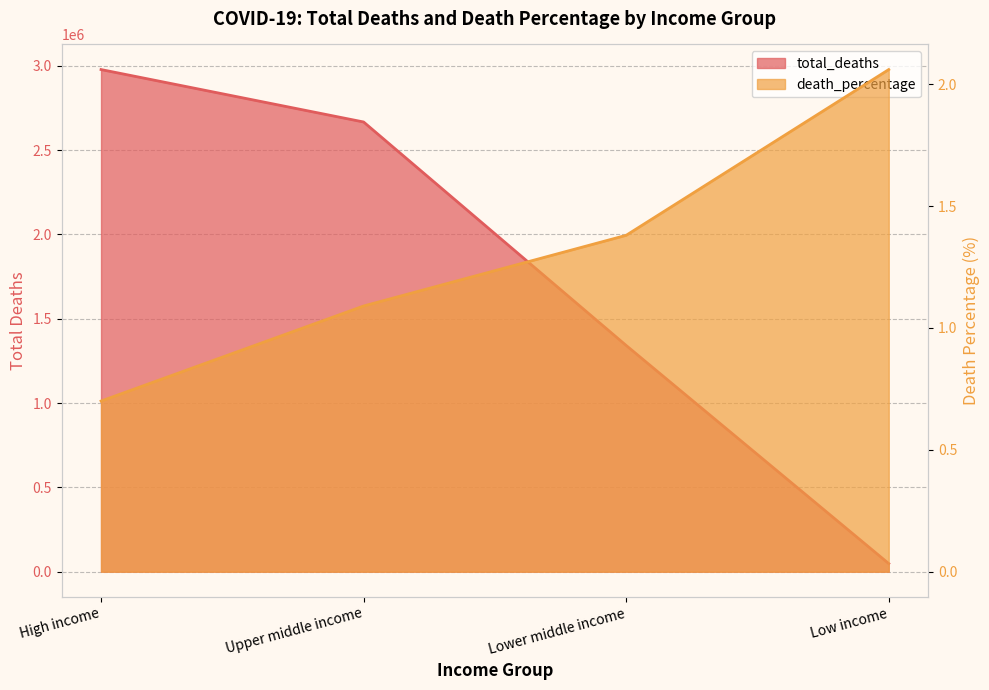

Is it true that total_deaths equals 2666379.0 at Upper middle income?

True